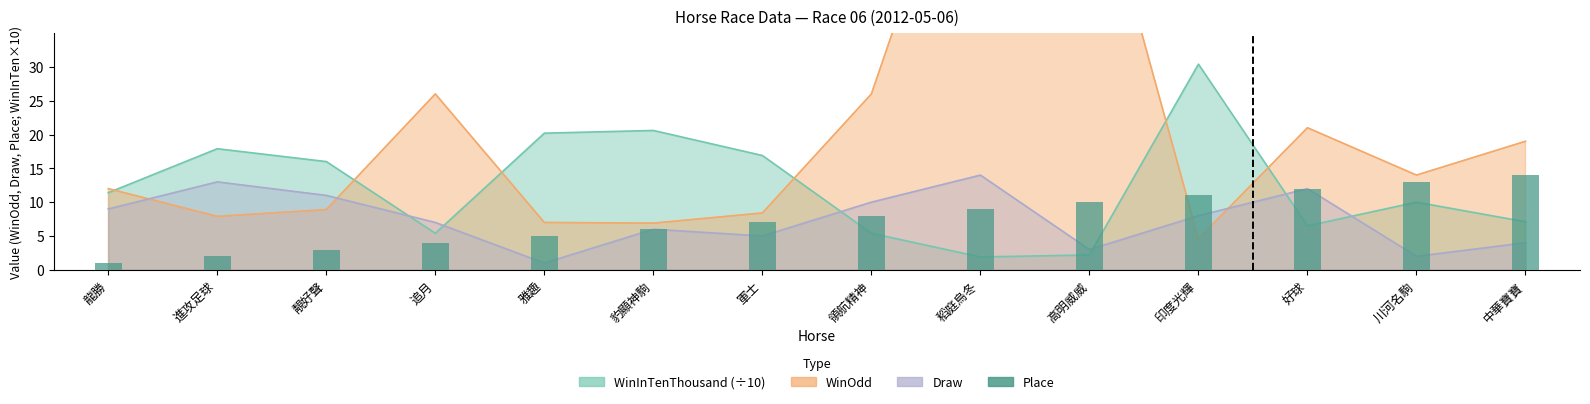

The chart shows a value of 4 at 追月. True or false?

True